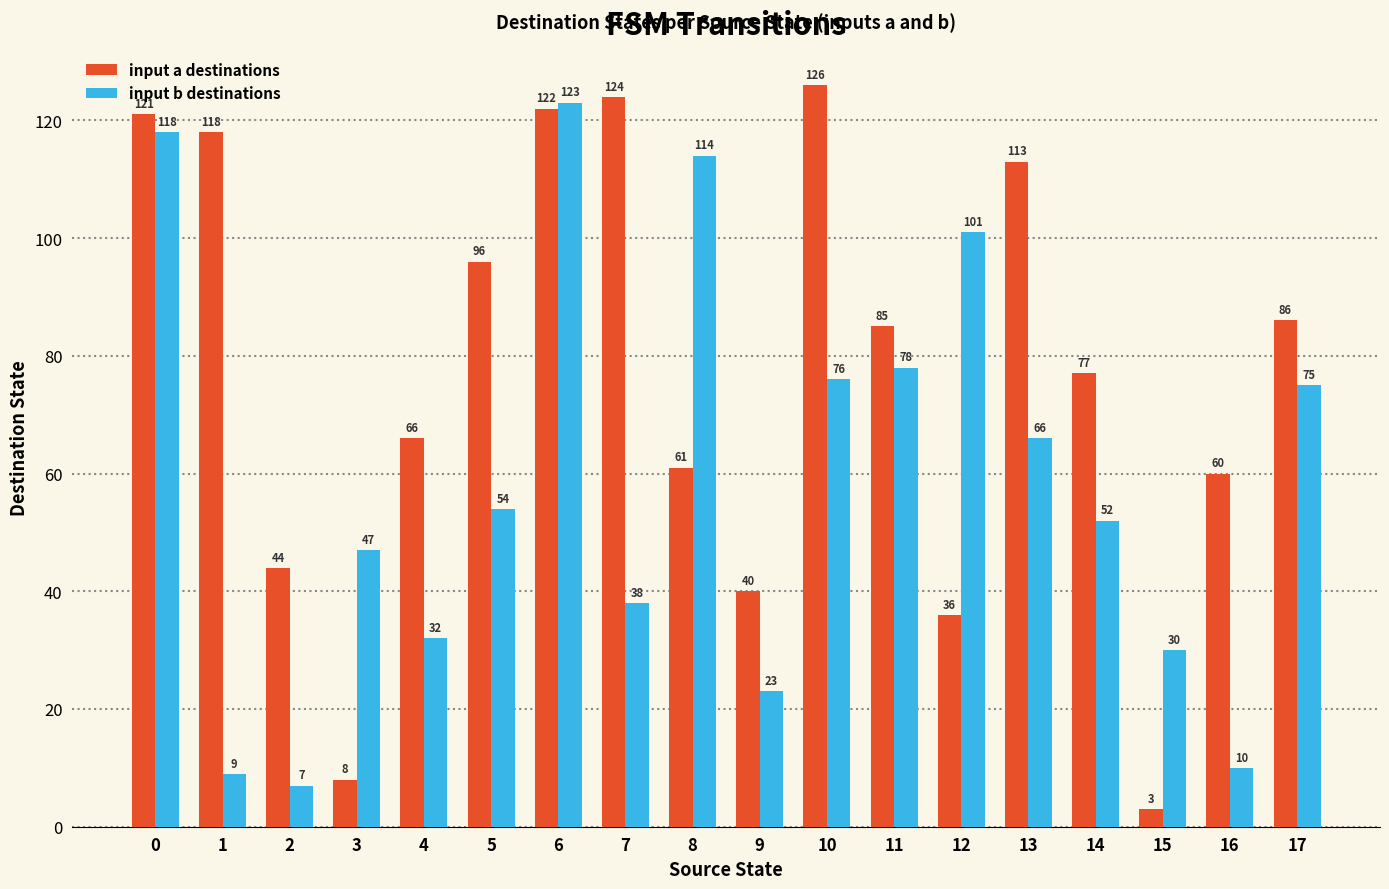

What is the difference between the maximum and minimum values in the input b destinations series?

116